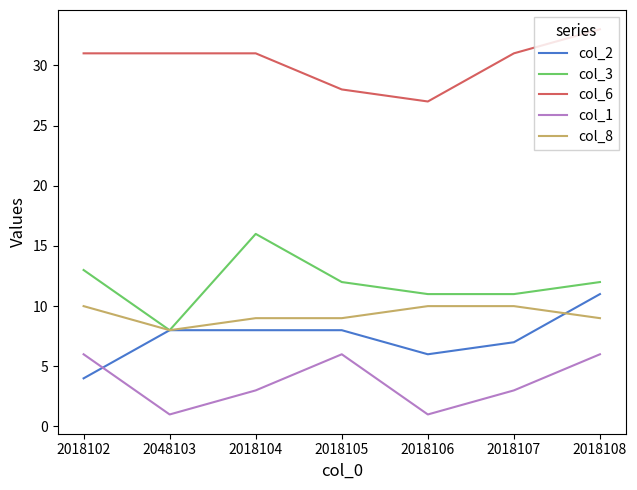

Which series has the largest total across all categories?

col_6